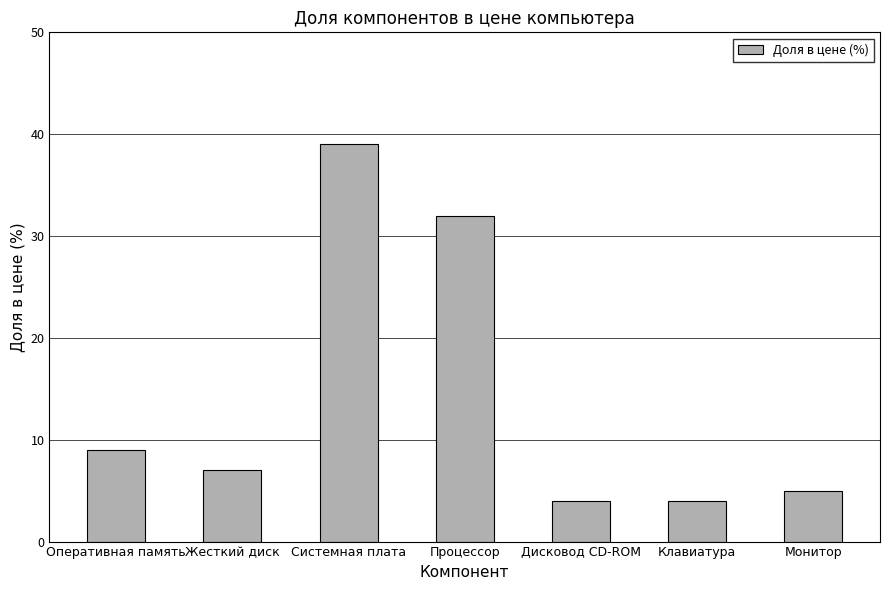

What is the average value?

14